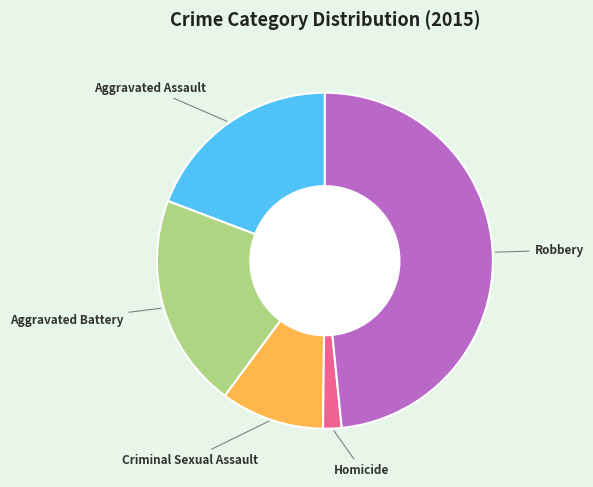

Is there any slice that represents more than half of the pie?

No